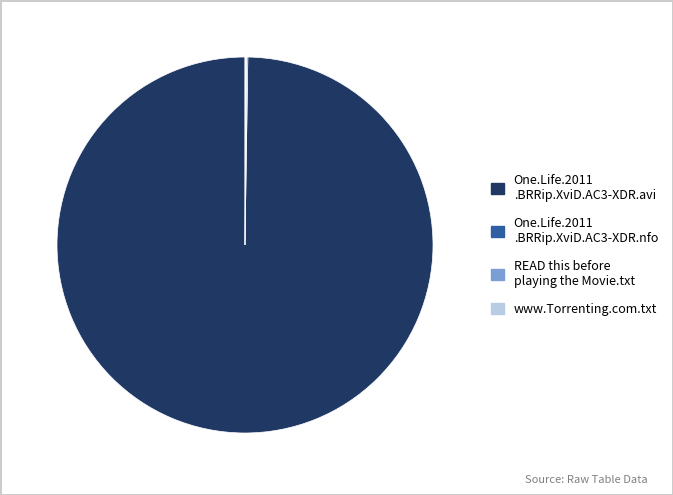

Is there a majority slice in this chart?

Yes